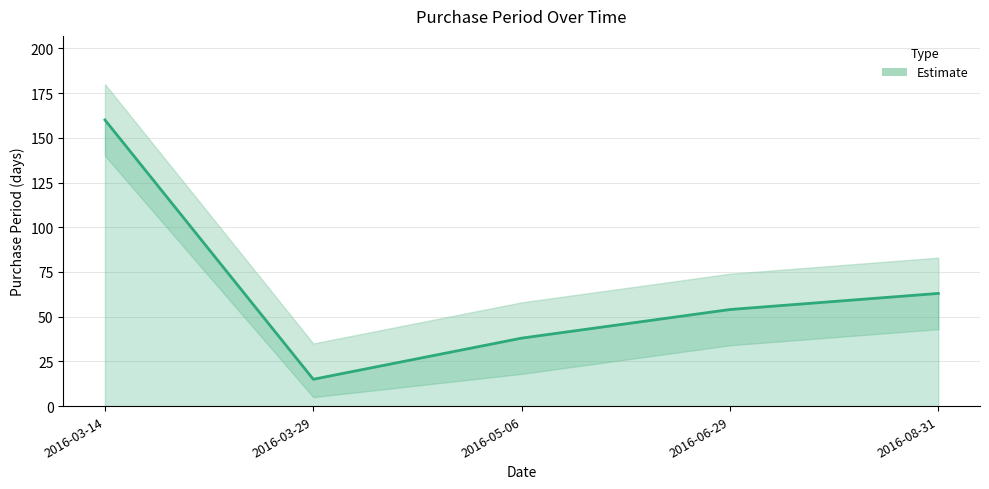

How many distinct data groups are displayed?

1